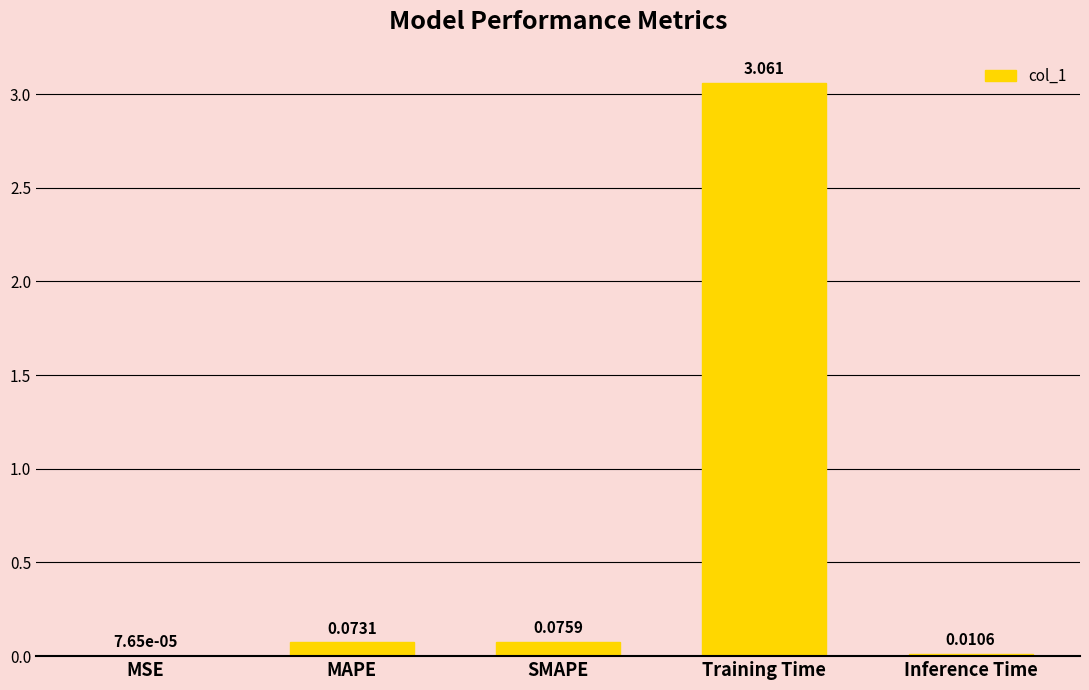

At which label is the value closest to 1?

SMAPE